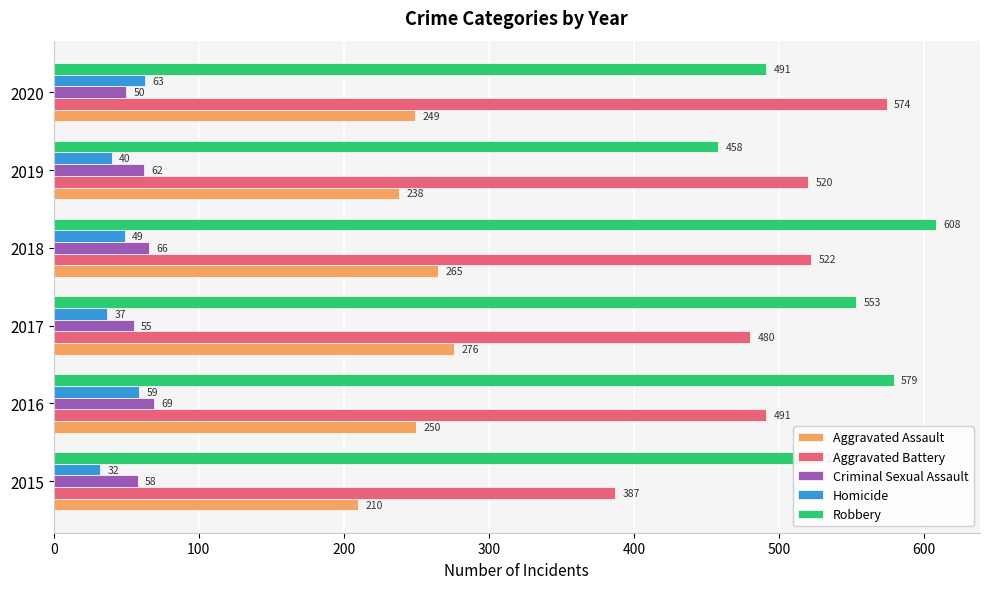

The Robbery series shows 758 at 2019. True or false?

False